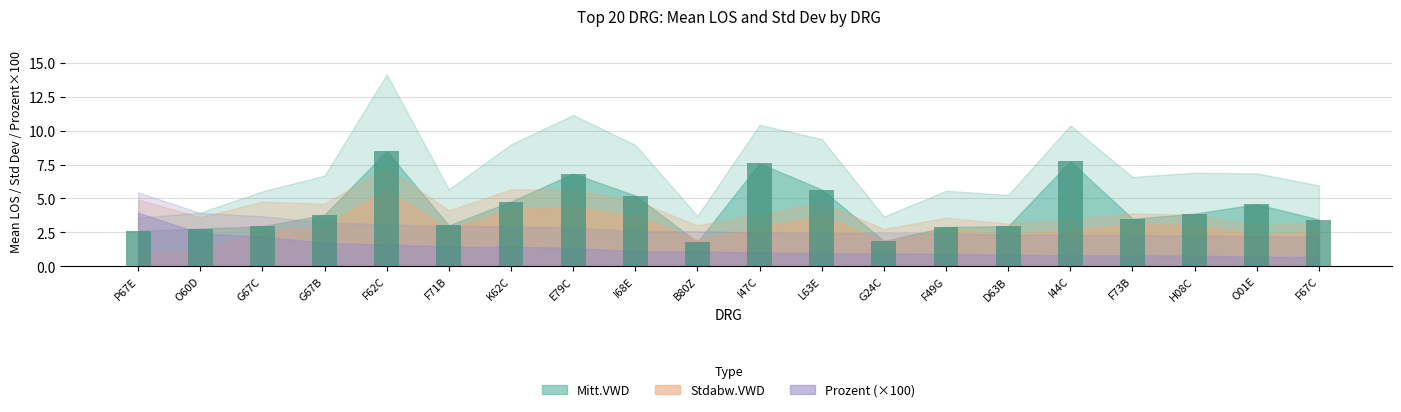

What is the label of the 18th bar from the left?

H08C